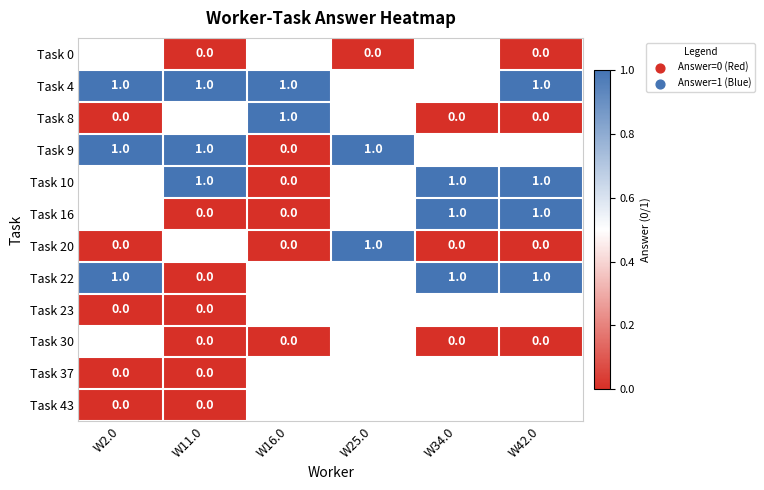

Which has a higher value, W42.0 or W11.0?

W42.0